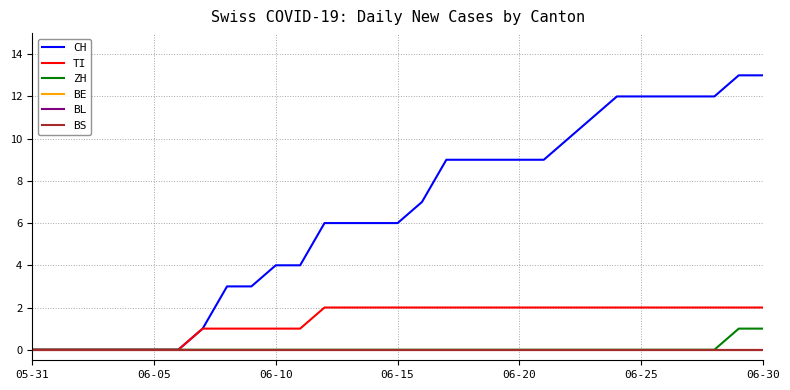

True or false: ZH has more than 1 points higher than both neighbors.

False